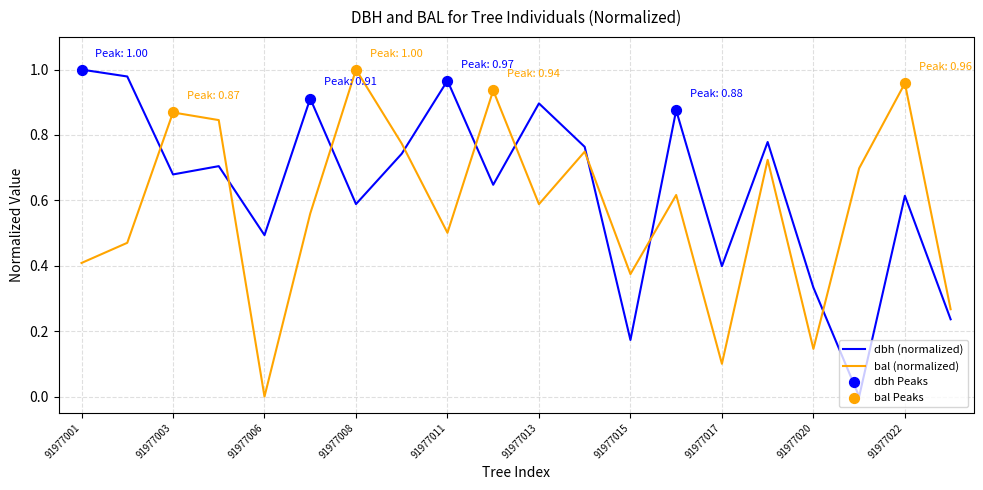

Rank the series by their average value, from lowest to highest.

bal (normalized), dbh (normalized)